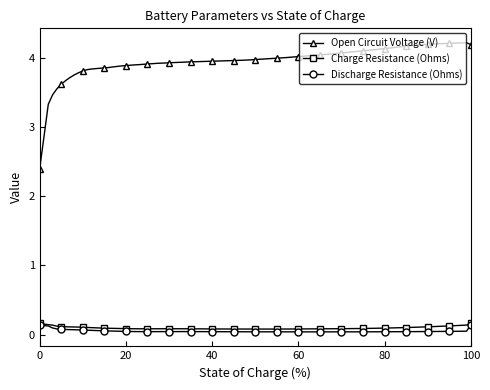

Which series has the largest total across all categories?

Open Circuit Voltage (V)